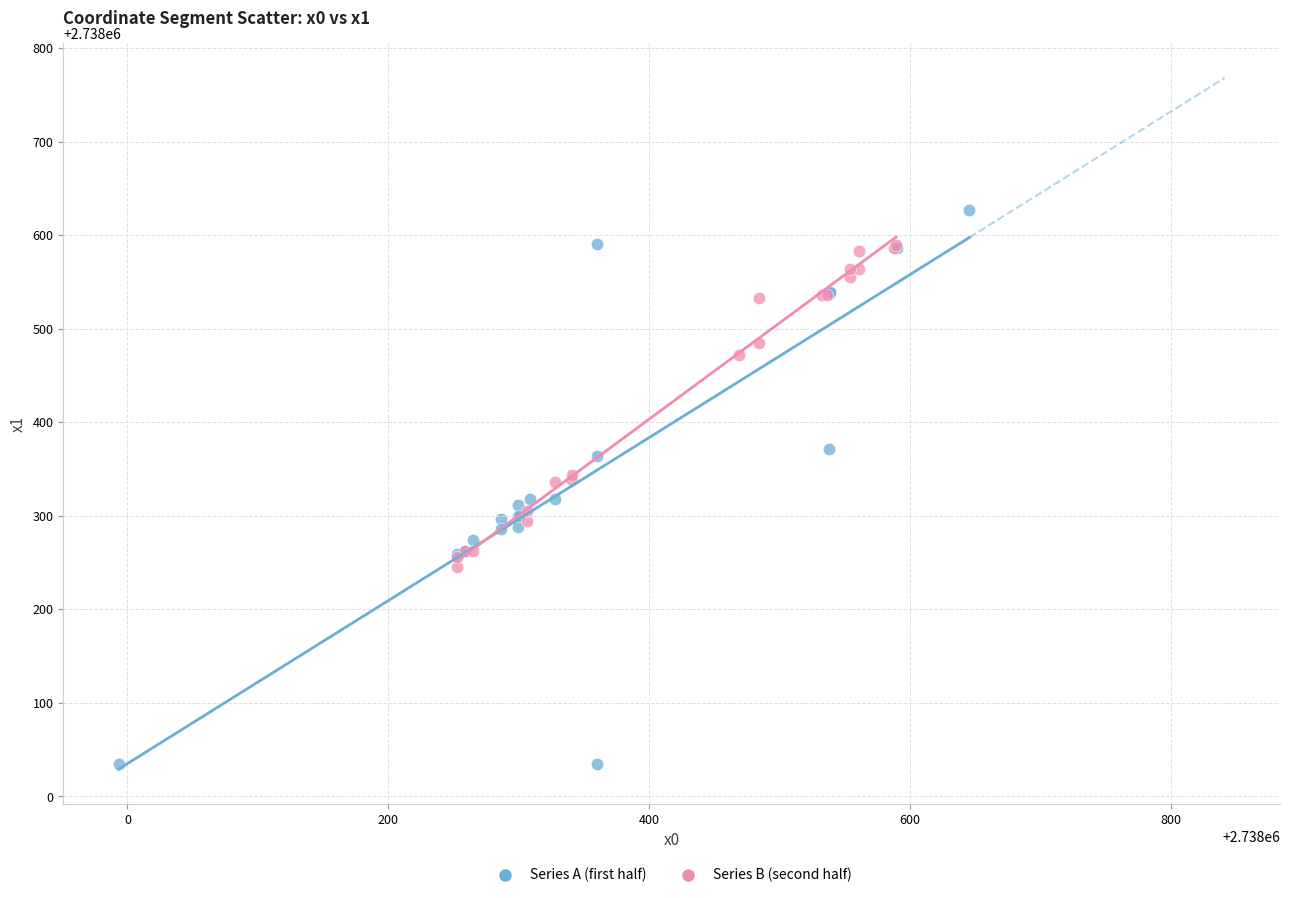

Which series has the largest Y range (max minus min)?

Series A (first half)